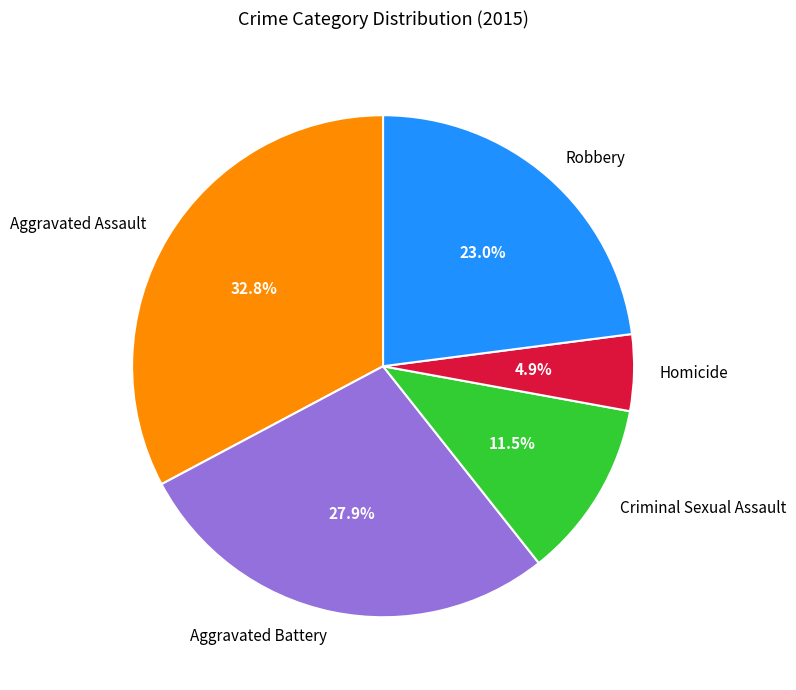

Is it true that Aggravated Battery is 28% of the pie?

True